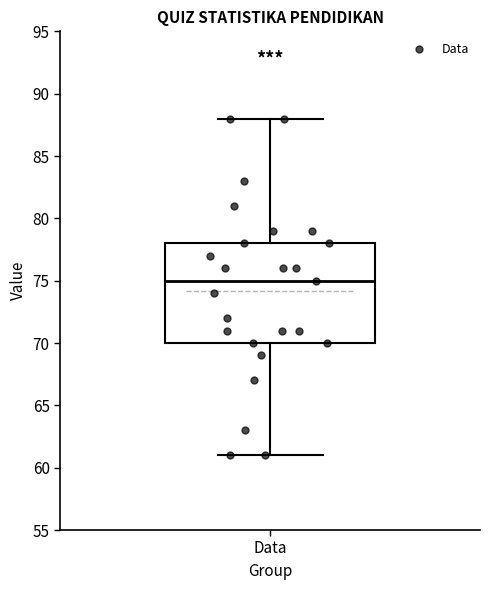

Where does the median line of the box for Data sit on the y-axis? The values are not printed on the chart, so give them approximately, as read against the axis.

75